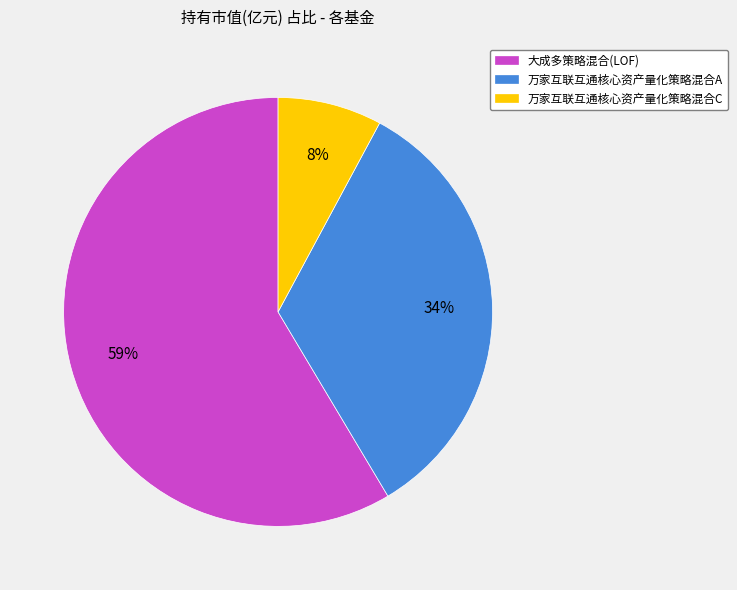

What percentage is the 万家互联互通核心资产量化策略混合C slice, to the nearest percent?

8%